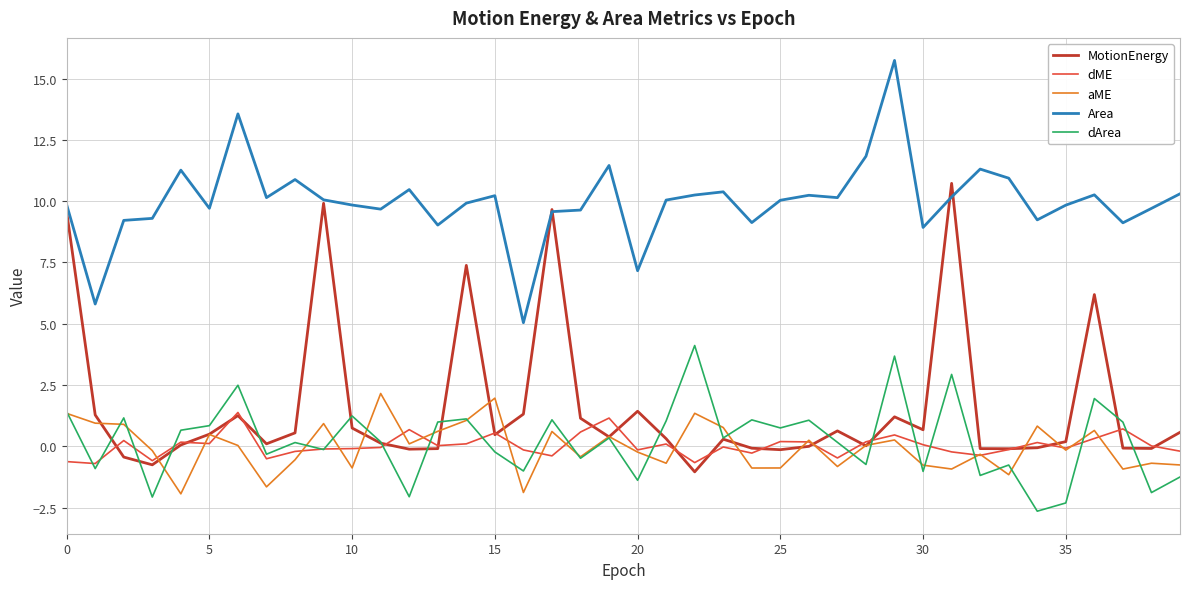

Which series has the largest total across all categories?

Area